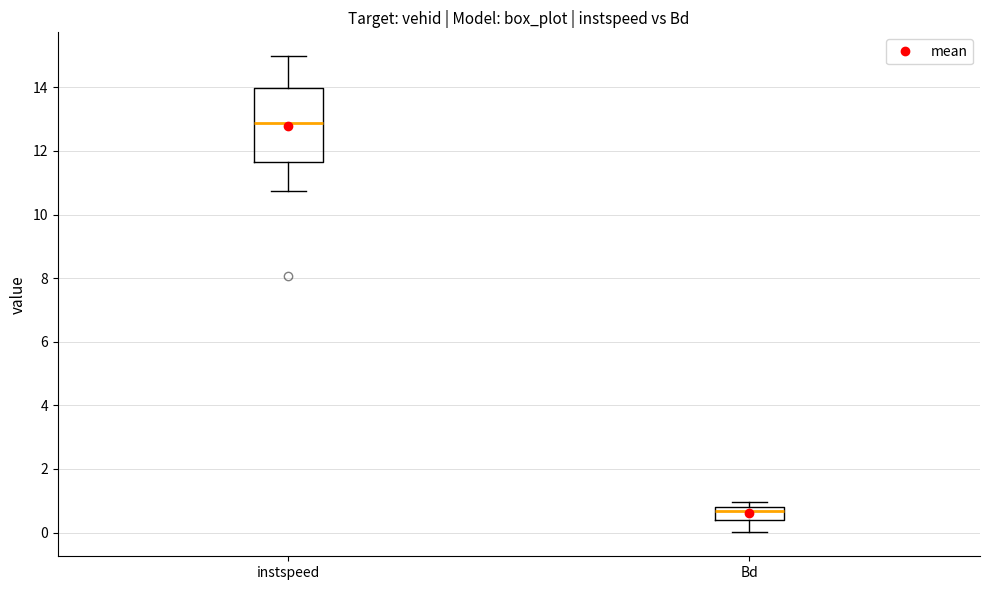

Reading left to right, transcribe this box plot: for each box, give where its median line is, the range the box spans, and where its two whiskers end, as read against the y-axis. The values are not printed on the chart, so give them approximately, as read against the axis.

instspeed: median 12.8, box 11.6 to 14.0, whiskers 10.8 to 15.0
Bd: median 0.6, box 0.4 to 0.8, whiskers 0.0 to 1.0